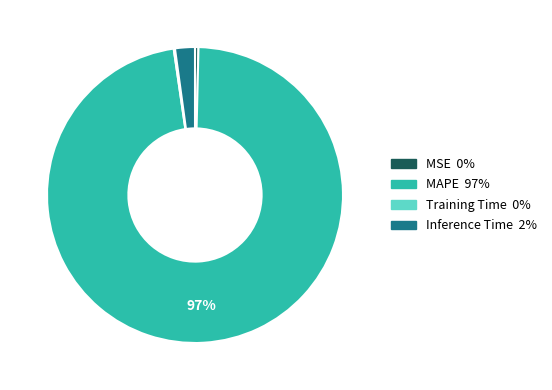

Is Inference Time the majority of the pie?

No